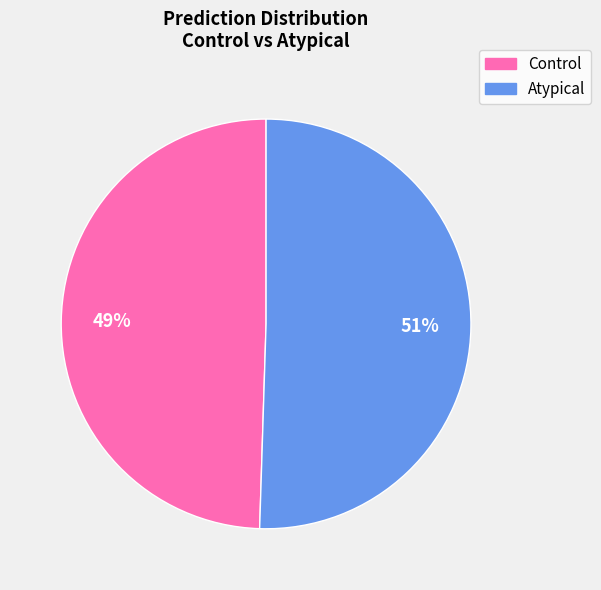

Is there a majority slice in this chart?

Yes